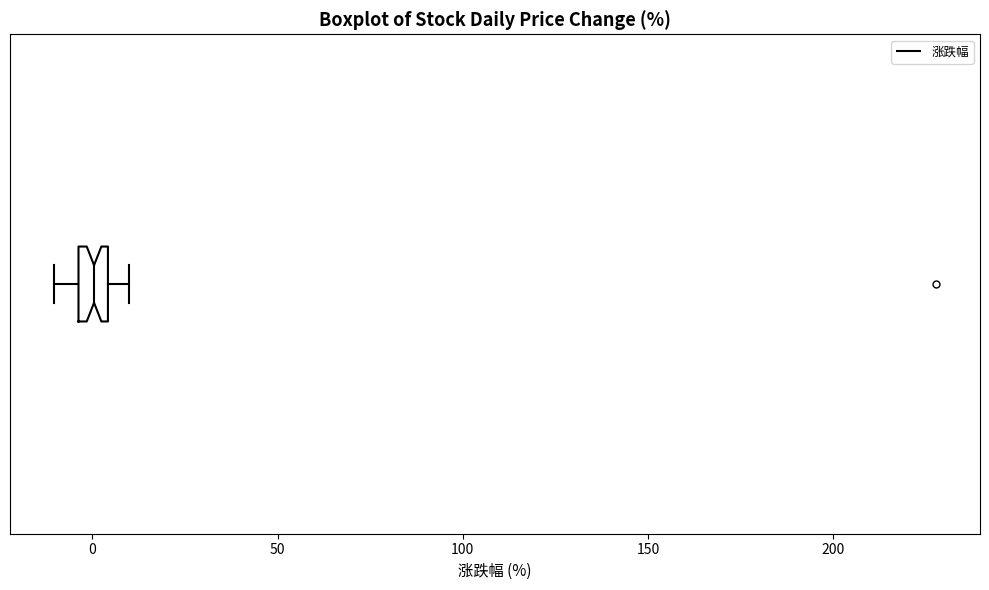

Transcribe this box plot: give where the median line is, the range the box spans, and where the two whiskers end, as read against the x-axis. The values are not printed on the chart, so give them approximately, as read against the axis.

median 0, box -5 to 5, whiskers -10 to 10